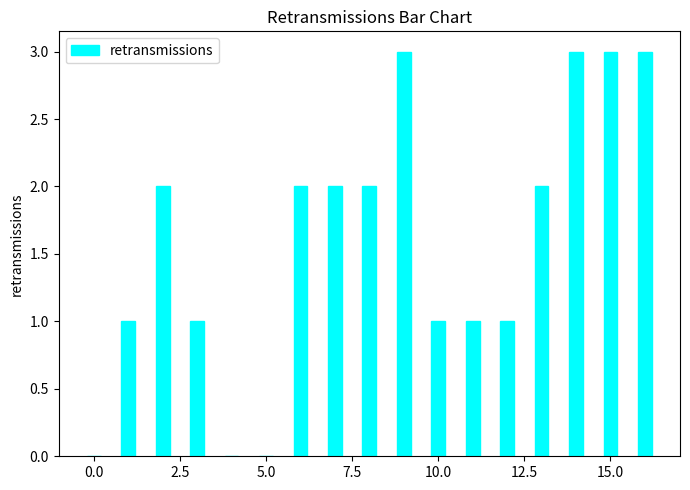

What is the maximum value shown in the chart?

3